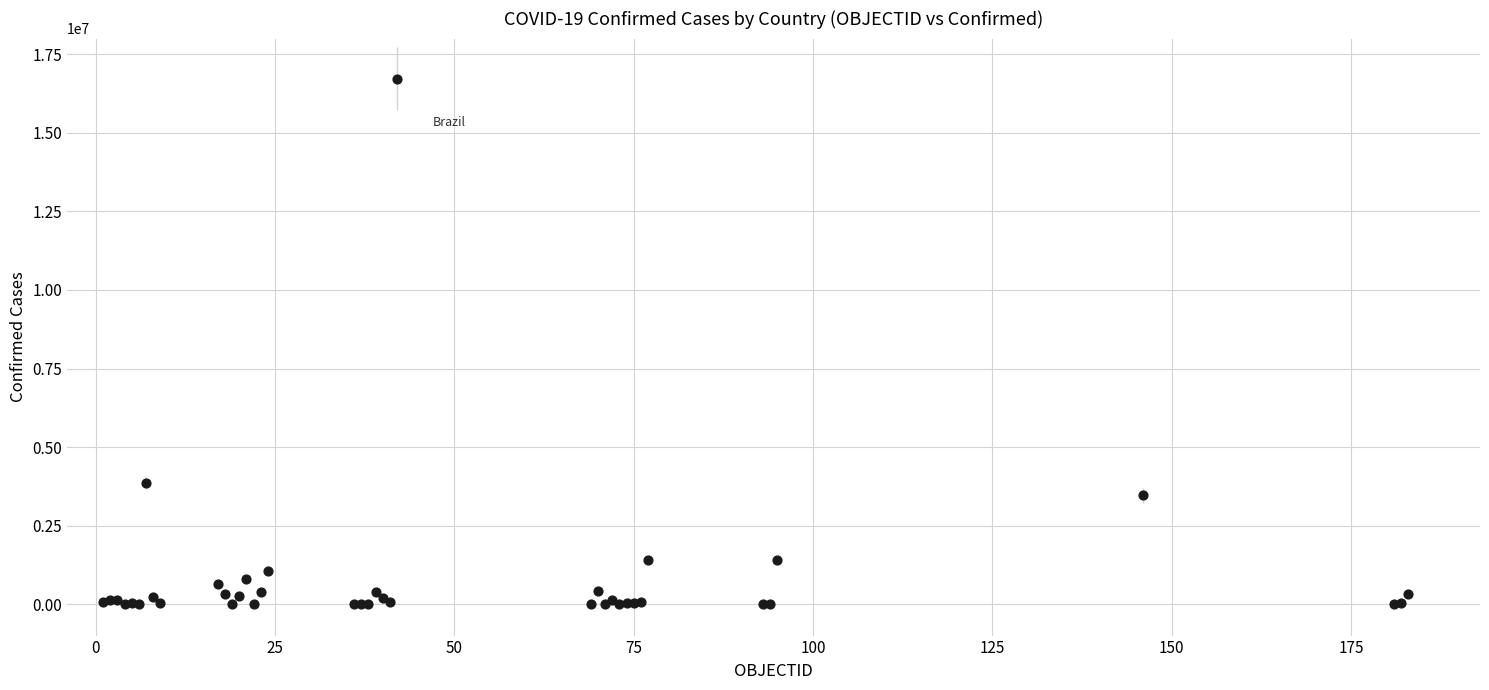

What Y value in the scatter plot is closest to 8360162?

3852156